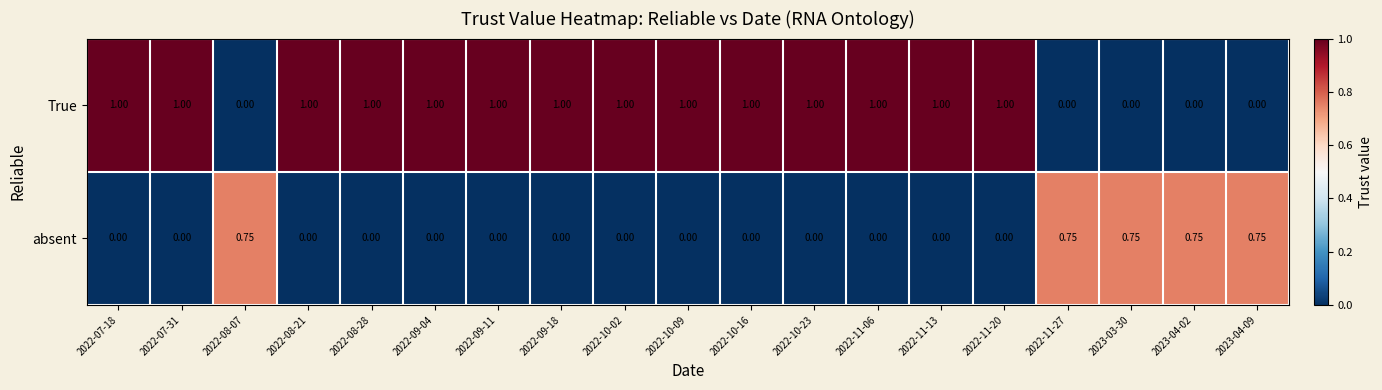

Which series has the largest range (max minus min)?

True